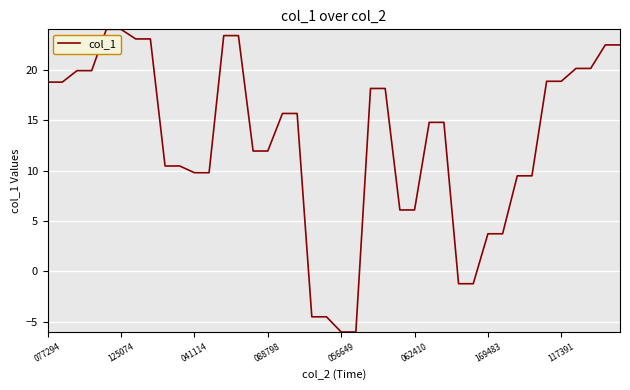

What is the difference between the maximum and minimum values?

30.0